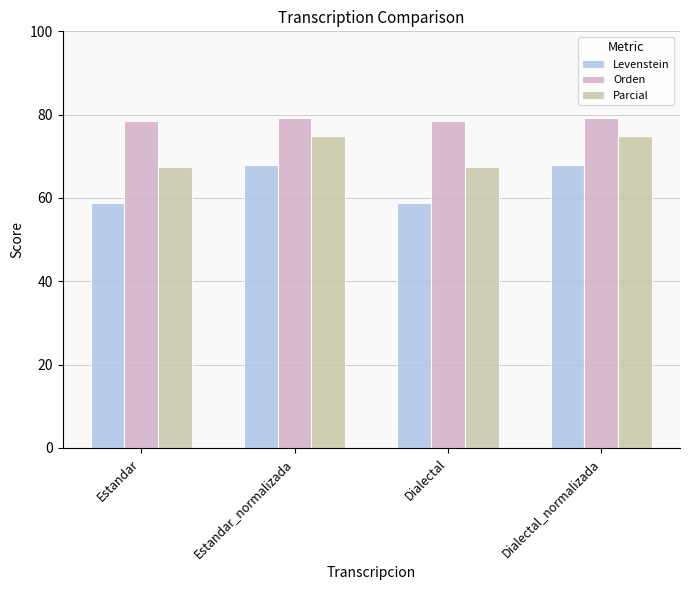

What are all the series names shown in the legend?

Levenstein, Orden, Parcial